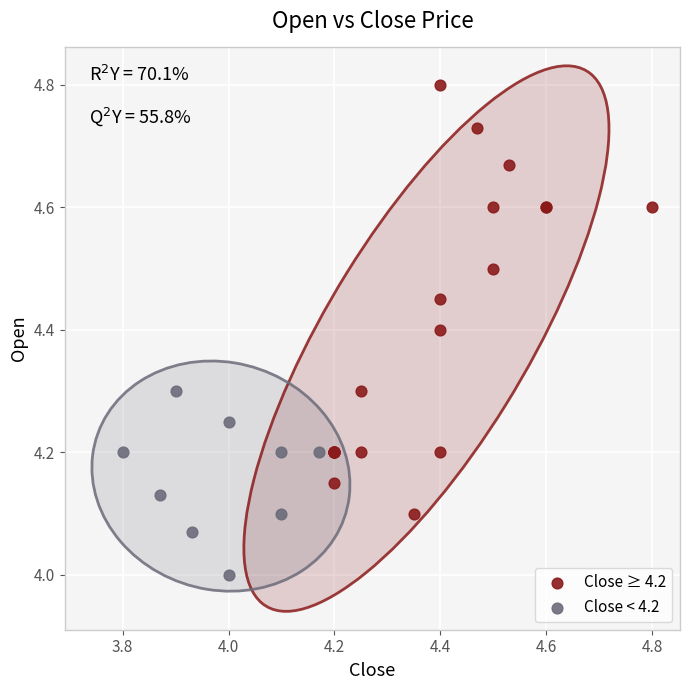

Which series has the widest spread of Y values?

Close ≥ 4.2